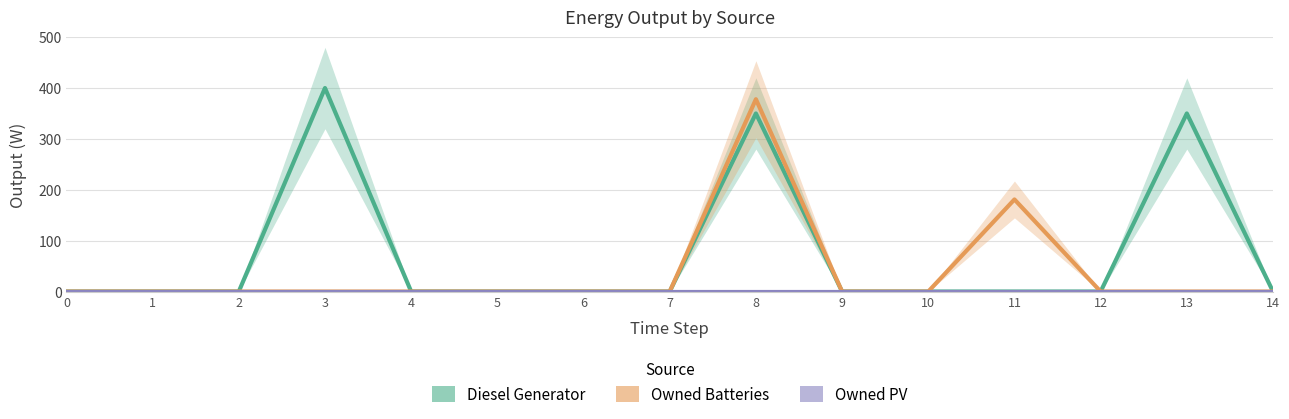

How many lines are shown in the chart?

3